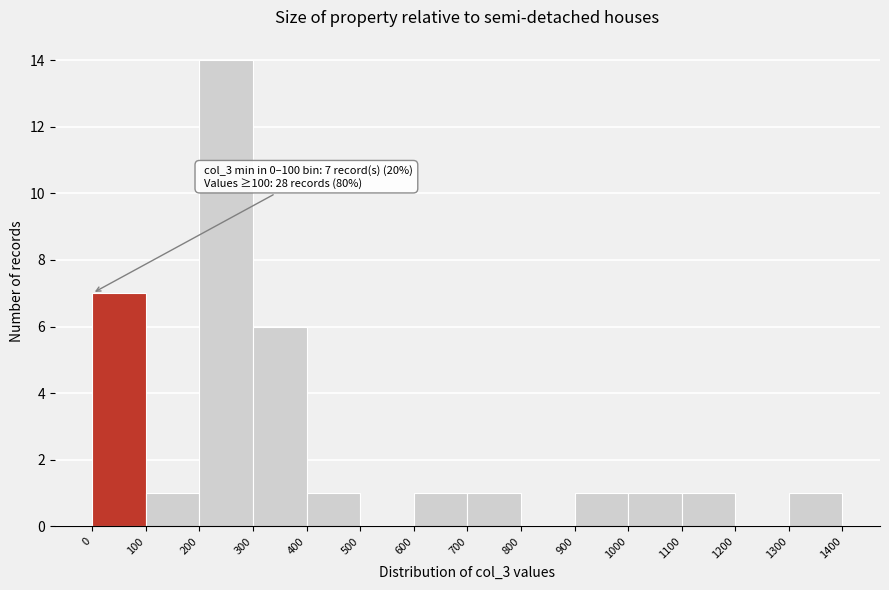

Over which range of the x-axis is the bar tallest?

200 to 300